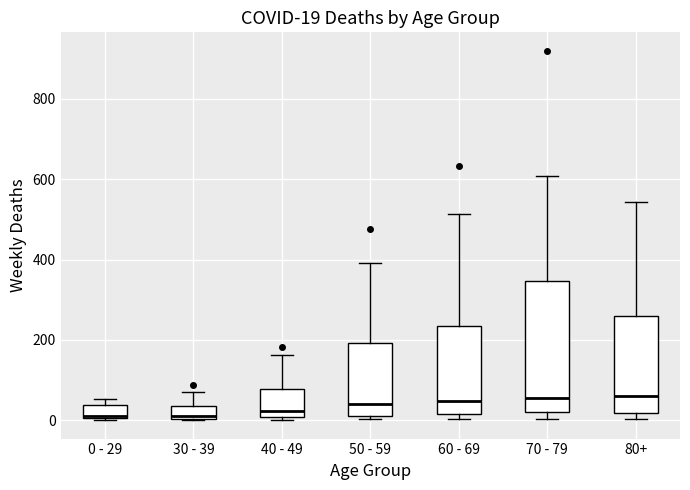

Comparing the boxes themselves (not the whiskers), which one is the tallest?

70 - 79